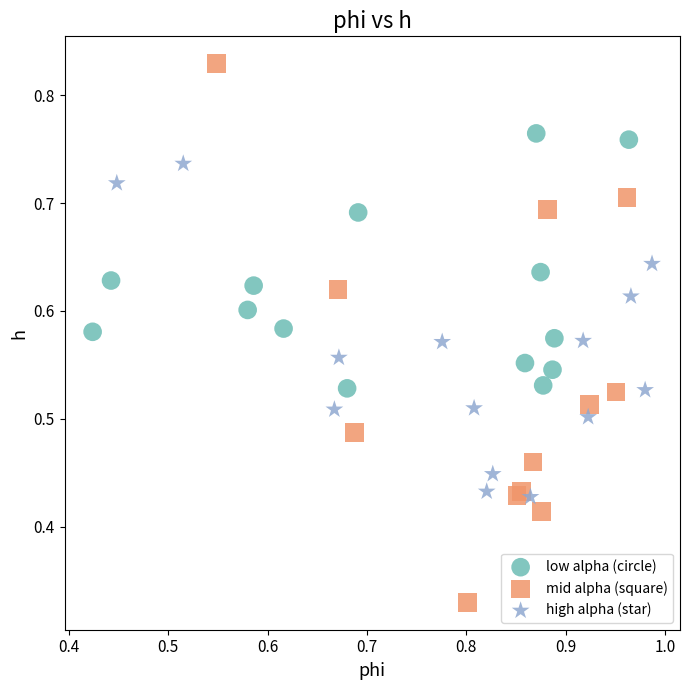

Which series has the widest spread of Y values?

mid alpha (square)